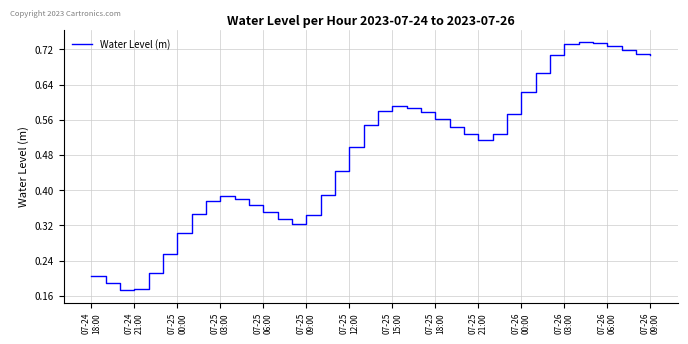

Does the chart display data point markers on the line(s)?

No